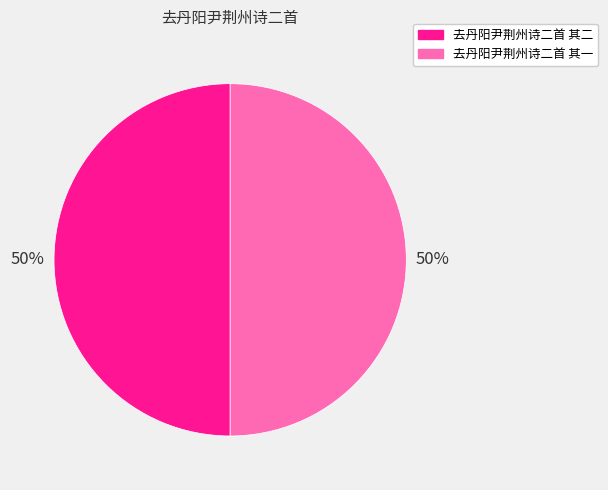

How many segments does this pie chart have?

2